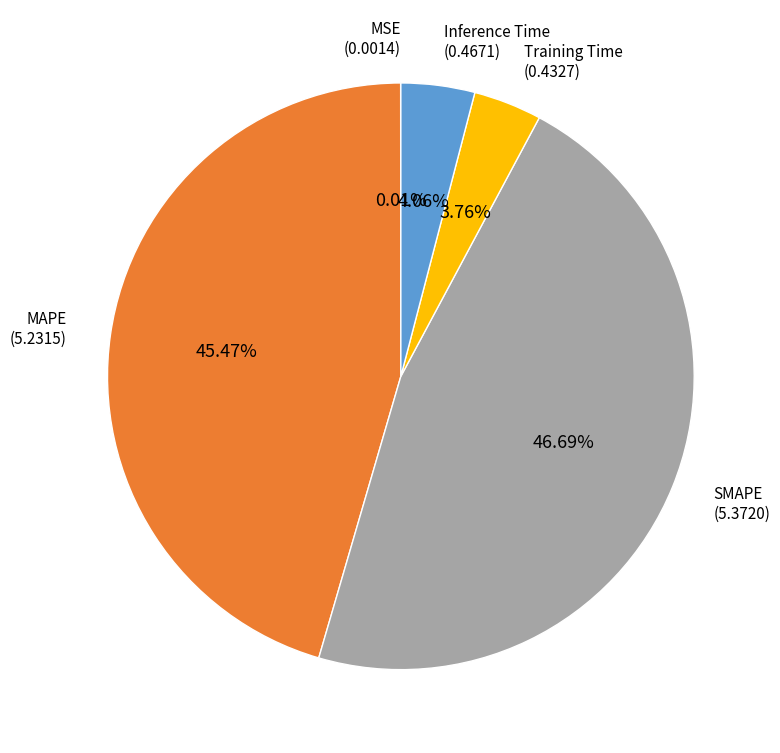

Is there any slice that represents more than half of the pie?

No